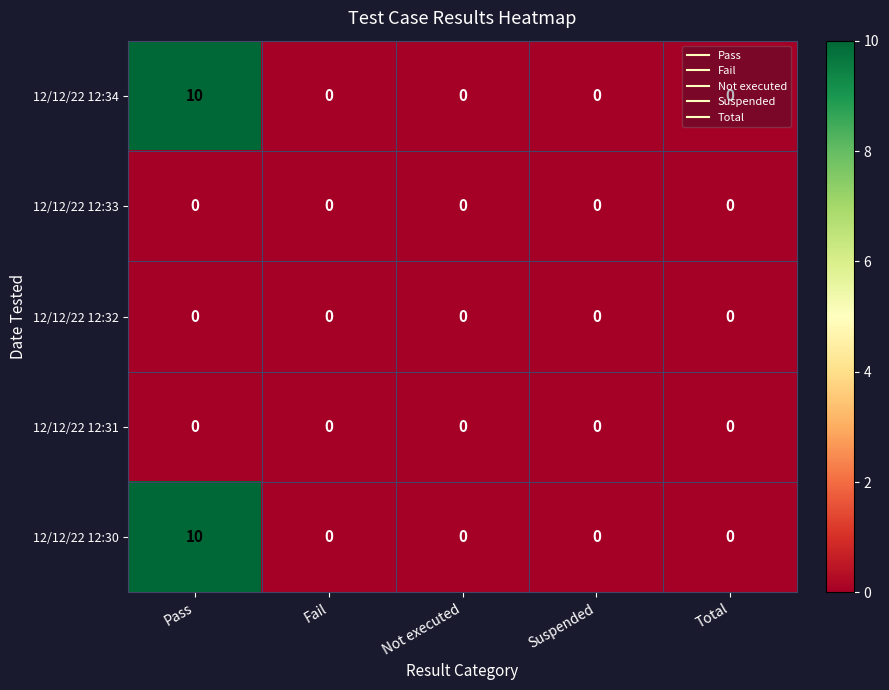

What is the maximum value for 12/12/22 12:30?

10